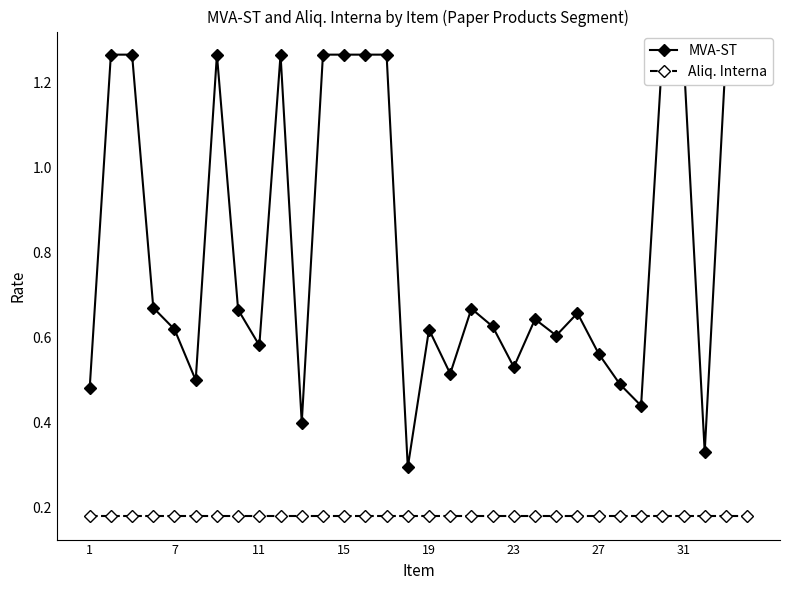

True or false: Aliq. Interna has more than 1 interior local peaks.

False